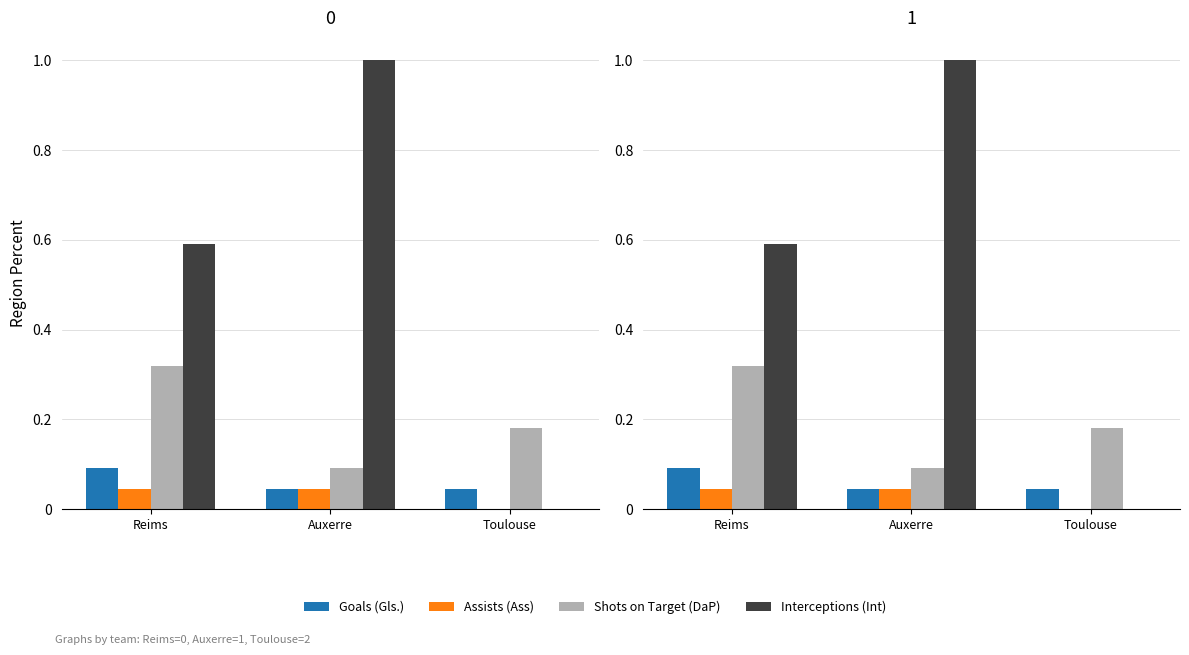

At which category is the sum across all series the highest?

Auxerre